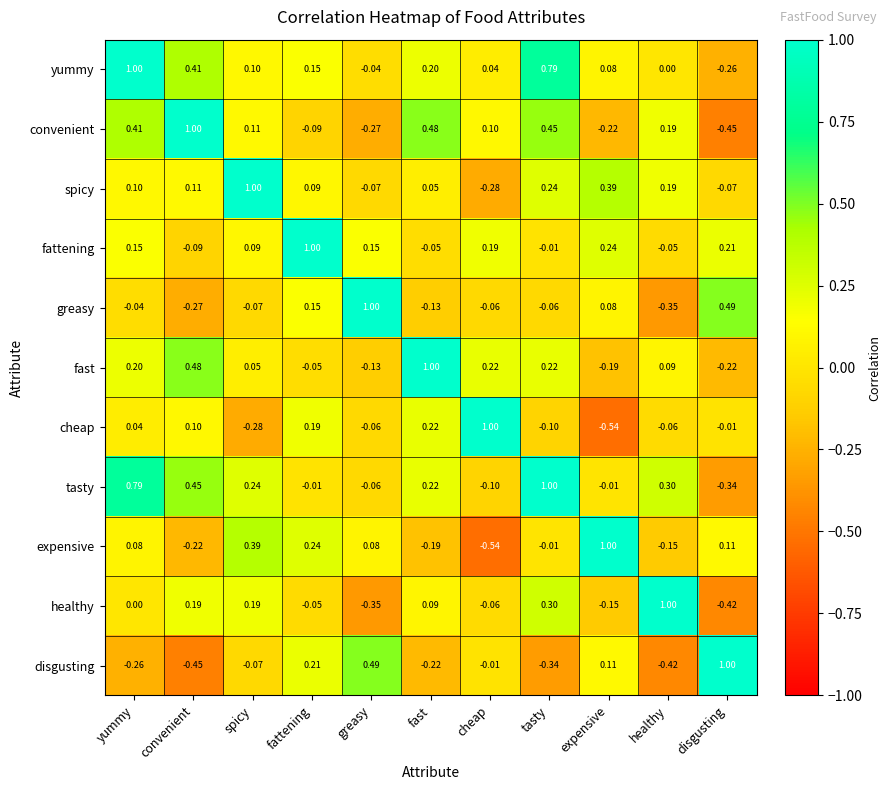

Where is fattening nearest to the value 0?

tasty